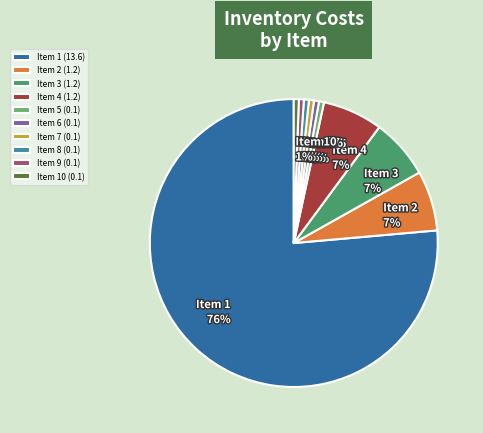

Is it true that Item 9 is 1% of the pie?

True